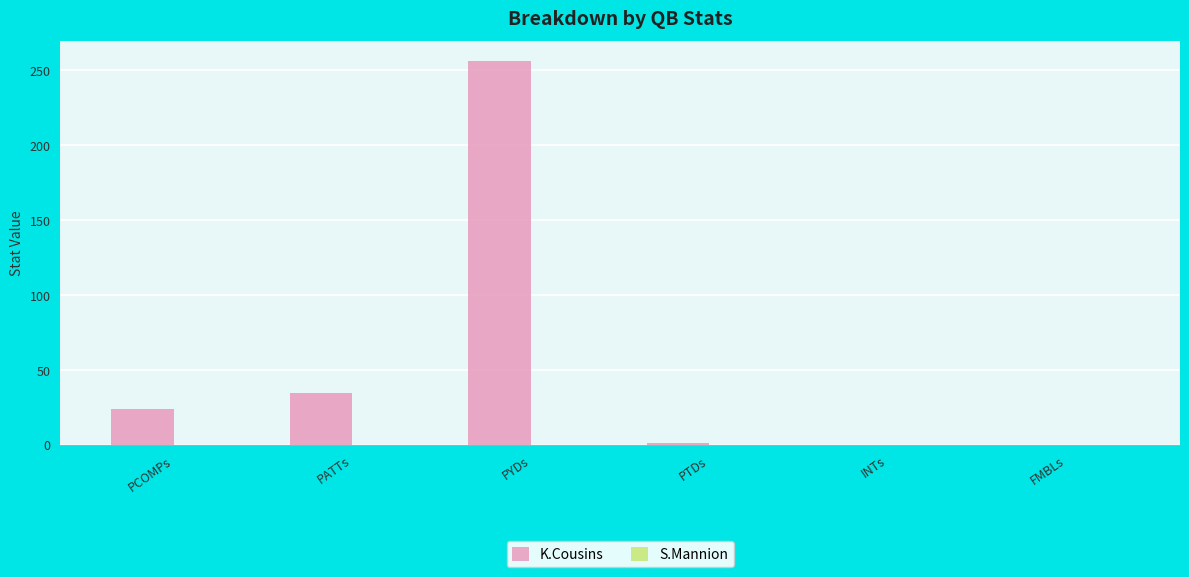

Approximately how many times larger is the value at PCOMPs compared to PATTs?

0.7